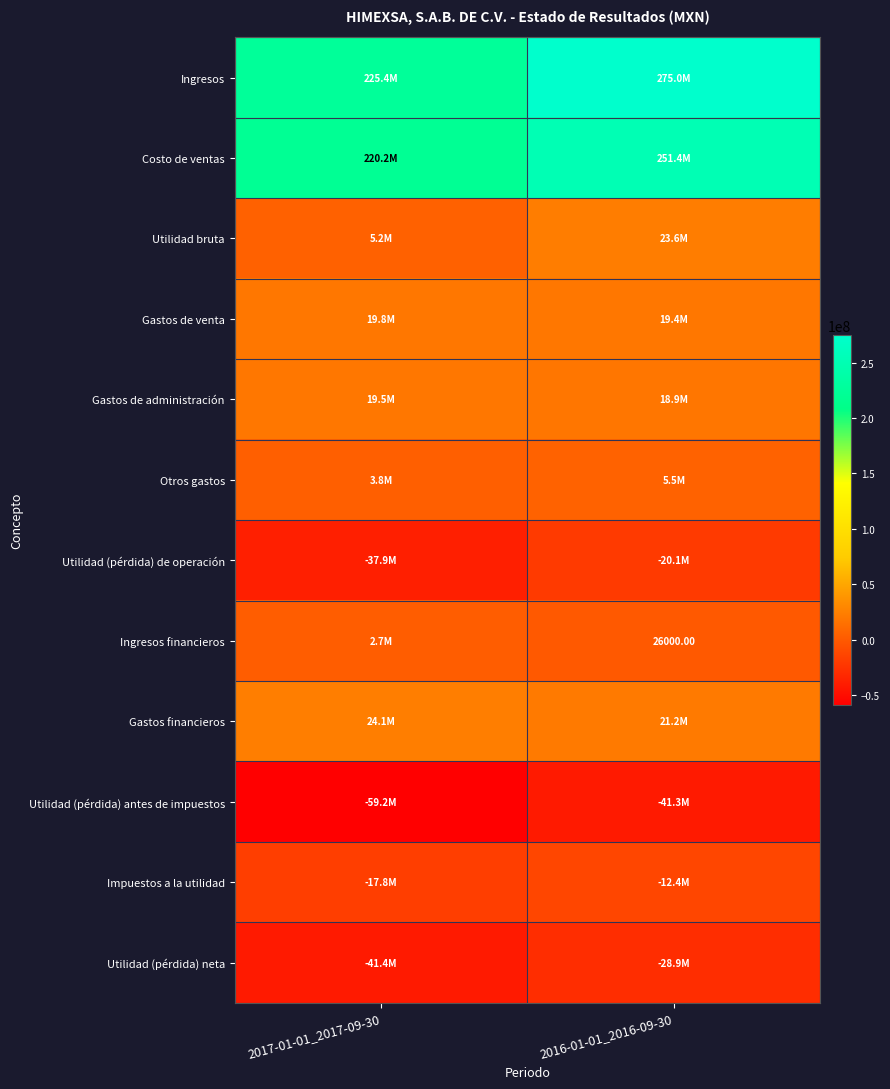

At how many categories does at least one series exceed 57865098?

2